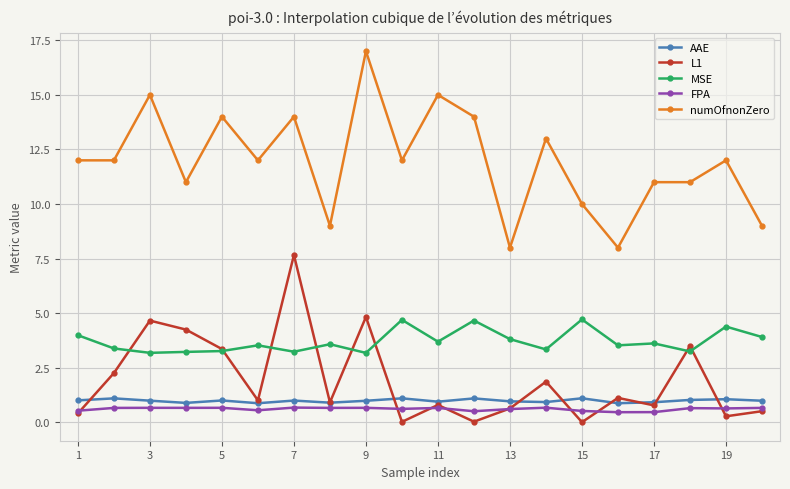

True or false: AAE has more than 0 points higher than both neighbors.

True